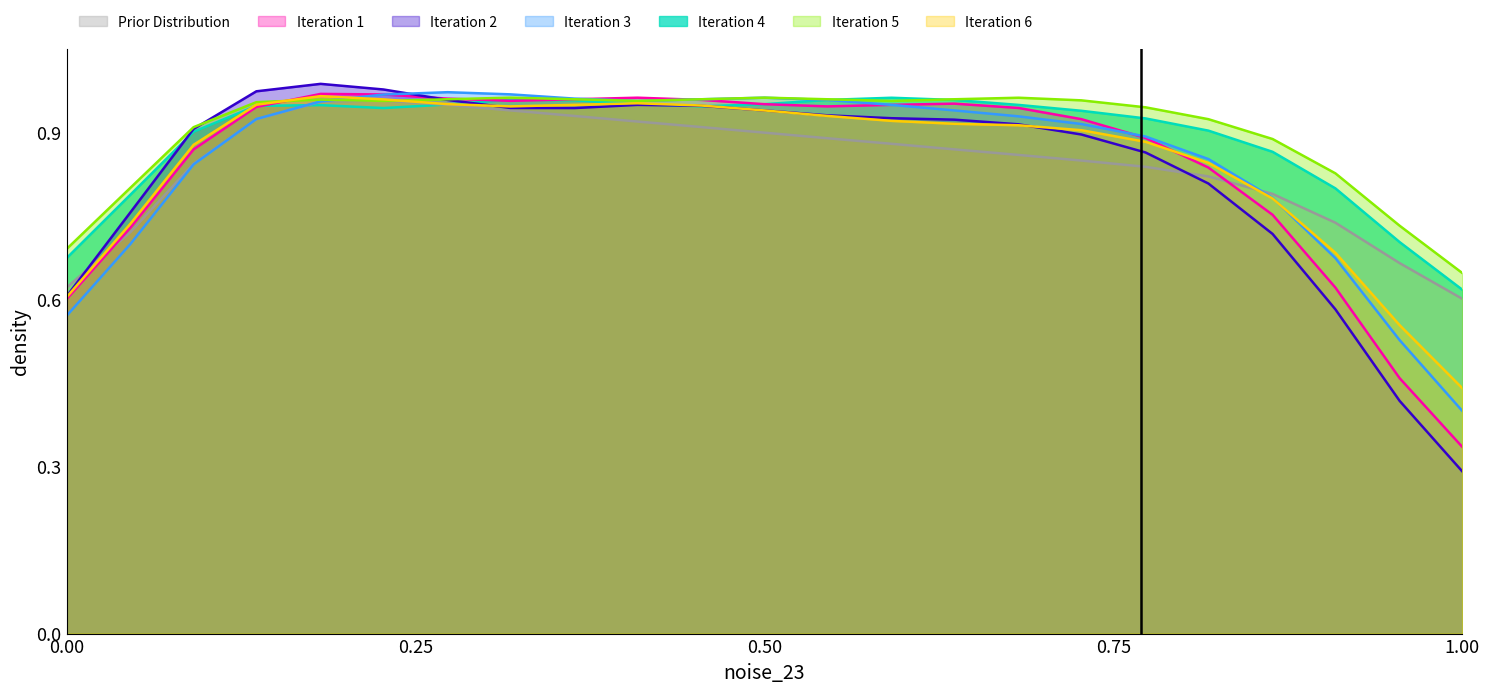

Which category has the lowest value across all series?

1.00